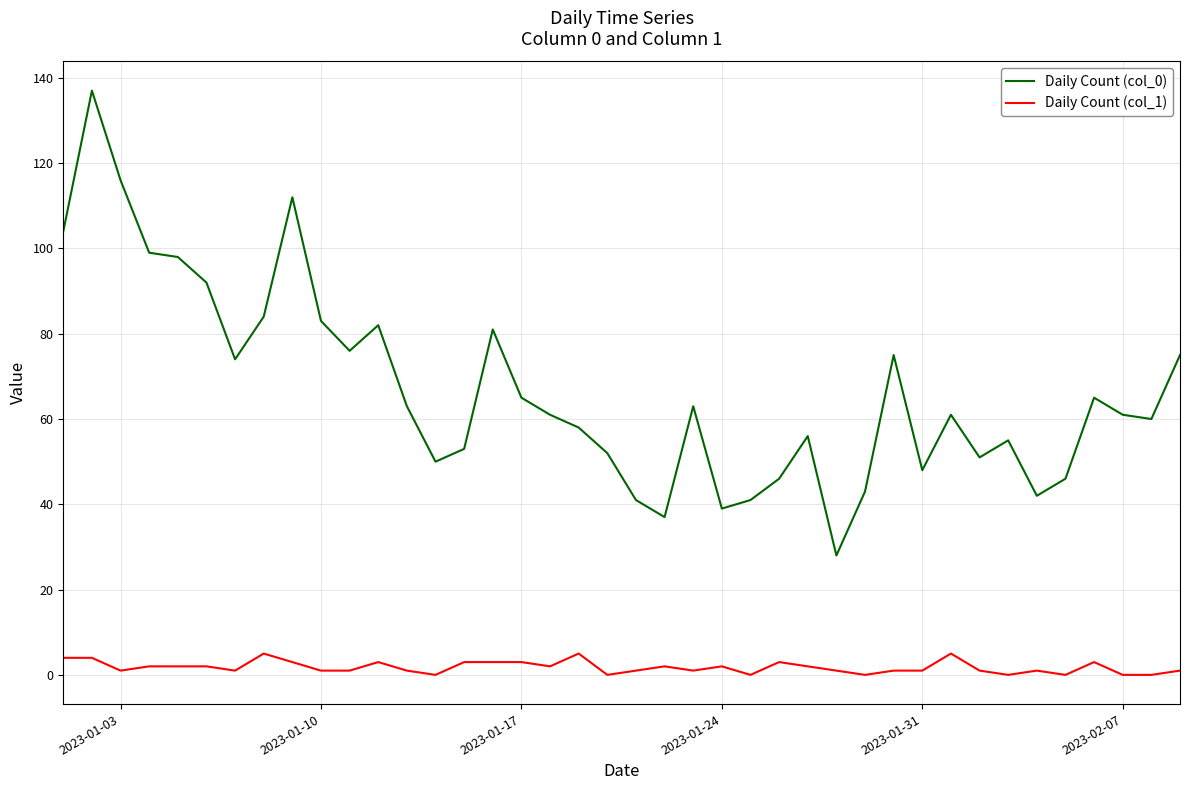

Which series has the largest total across all categories?

Daily Count (col_0)